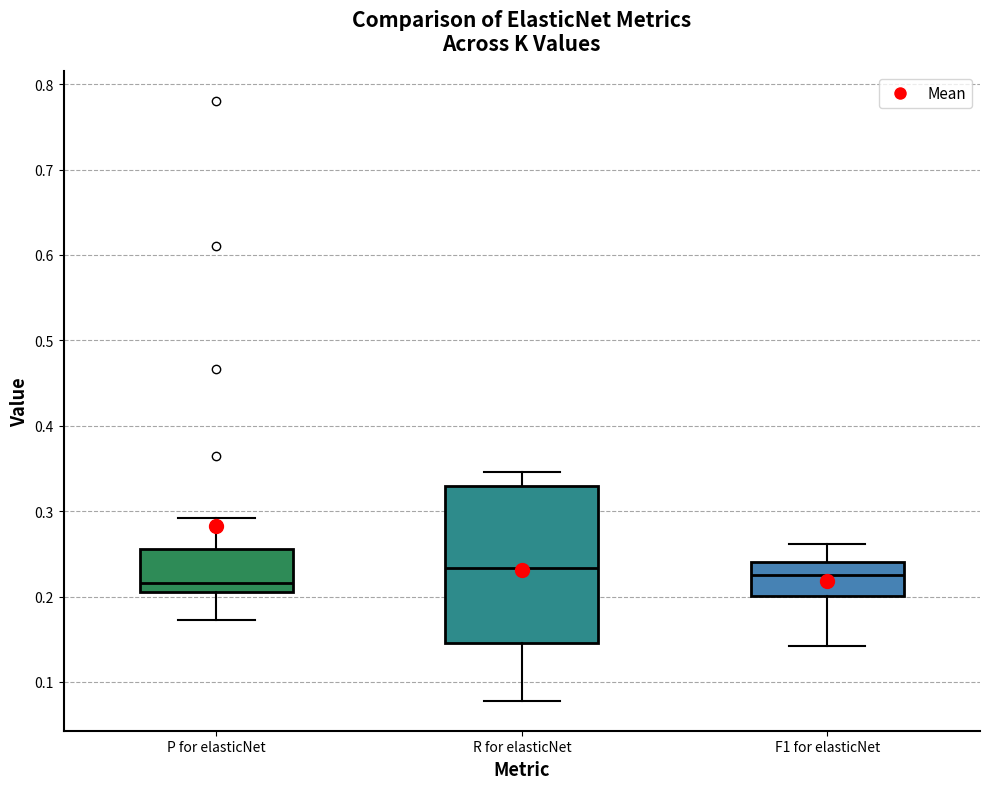

Reading left to right, read every box against the y-axis: the position of its median line, the range the box covers, and the ends of its whiskers. The values are not printed on the chart, so give them approximately, as read against the axis.

P for elasticNet: median 0.22, box 0.21 to 0.26, whiskers 0.17 to 0.29
R for elasticNet: median 0.23, box 0.15 to 0.33, whiskers 0.08 to 0.35
F1 for elasticNet: median 0.23, box 0.20 to 0.24, whiskers 0.14 to 0.26